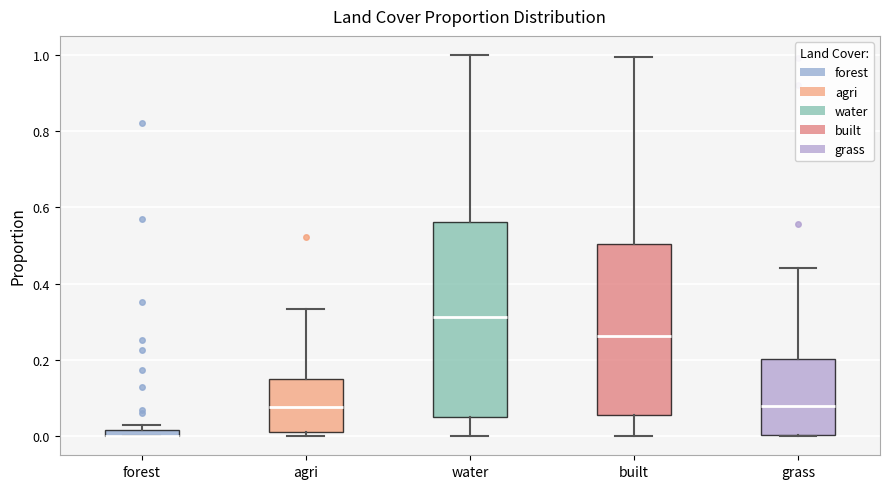

Where does the upper whisker of the box for grass end on the y-axis? The values are not printed on the chart, so give them approximately, as read against the axis.

0.44